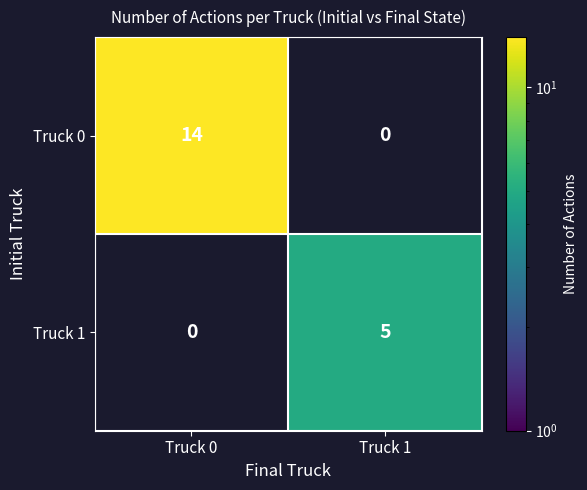

The Truck 0 series shows 14 at Truck 0. True or false?

True